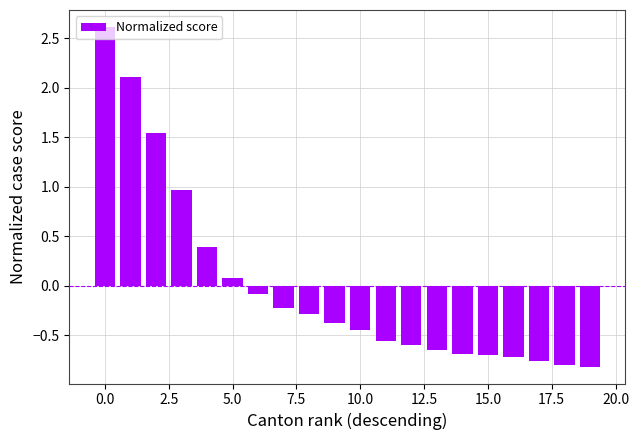

What is the difference between the maximum and second lowest values?

3.4